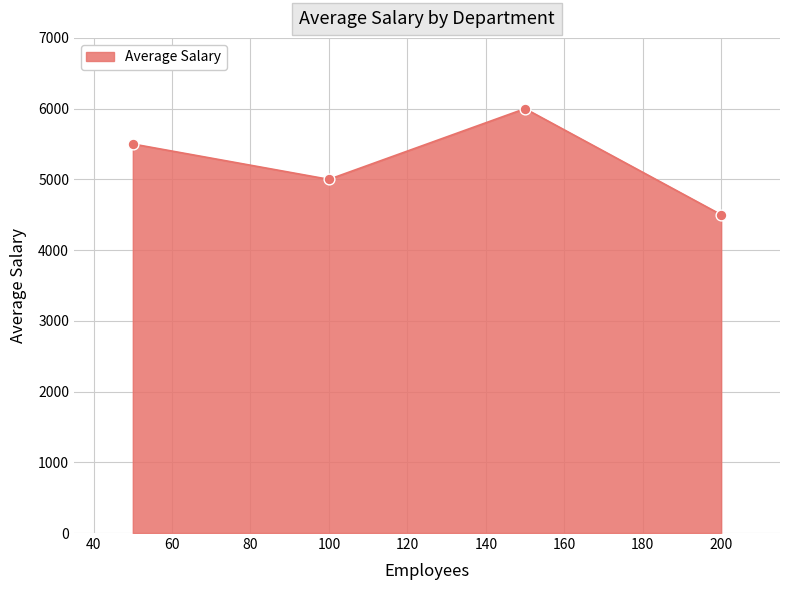

What is the average value?

5250